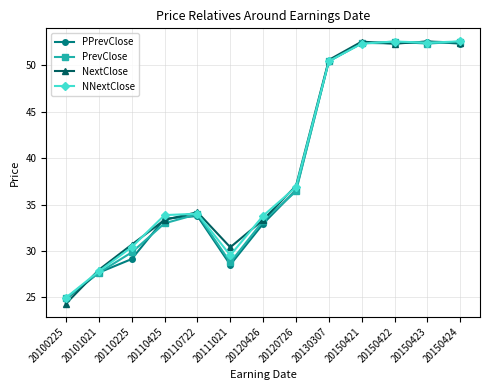

What is the total value across all series at 20150424?

210.0